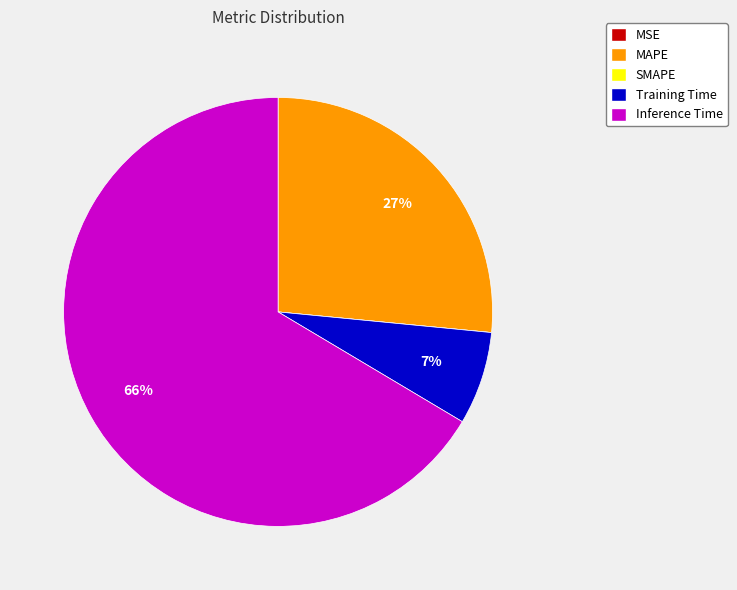

Which slice is the largest?

Inference Time